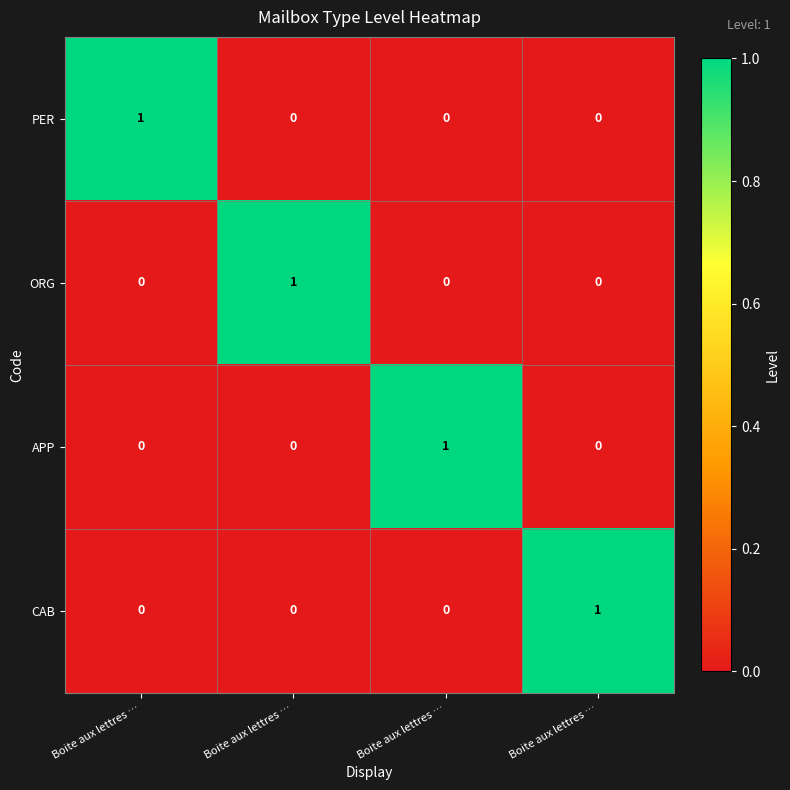

How many values in PER are above zero?

1